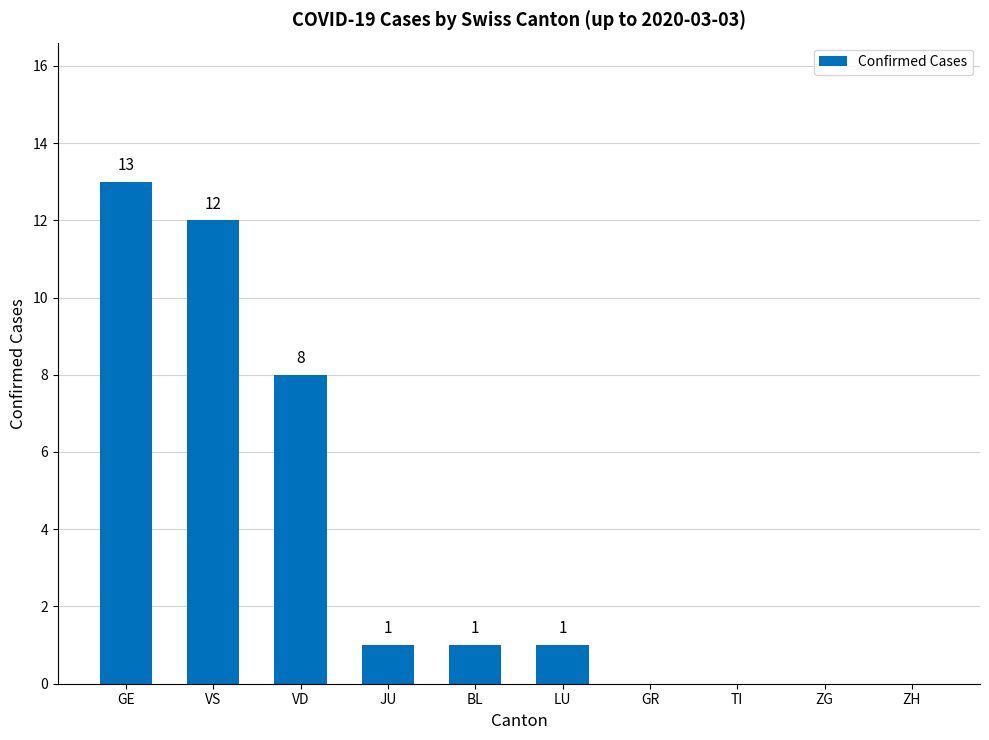

Are the bars horizontal?

No